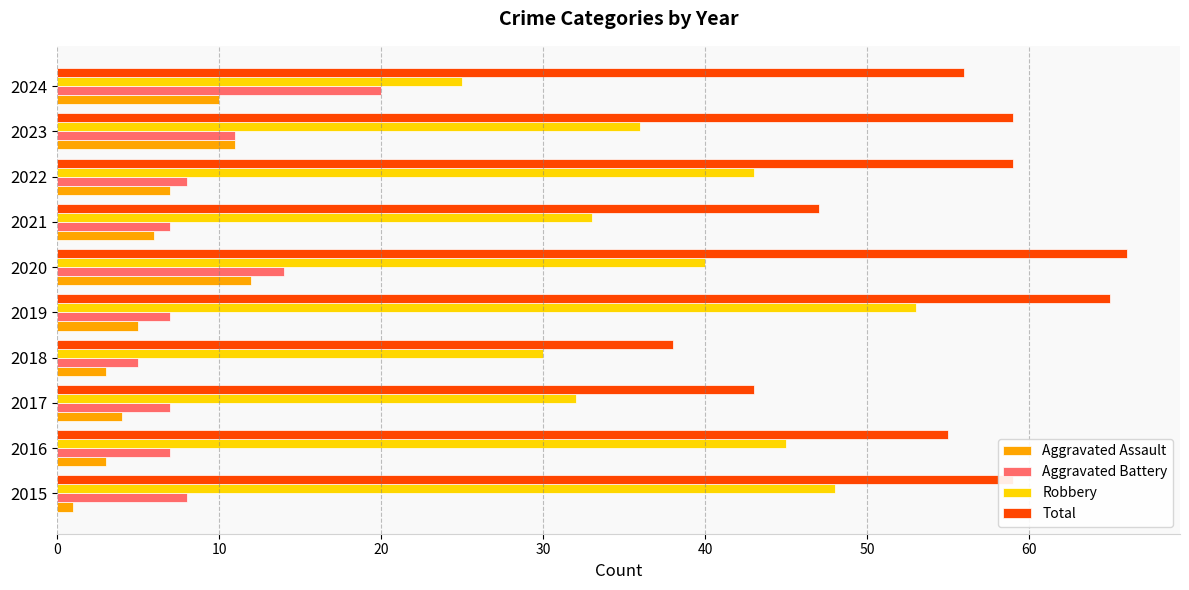

Rank the series by their maximum value, from lowest to highest.

Aggravated Assault, Aggravated Battery, Robbery, Total